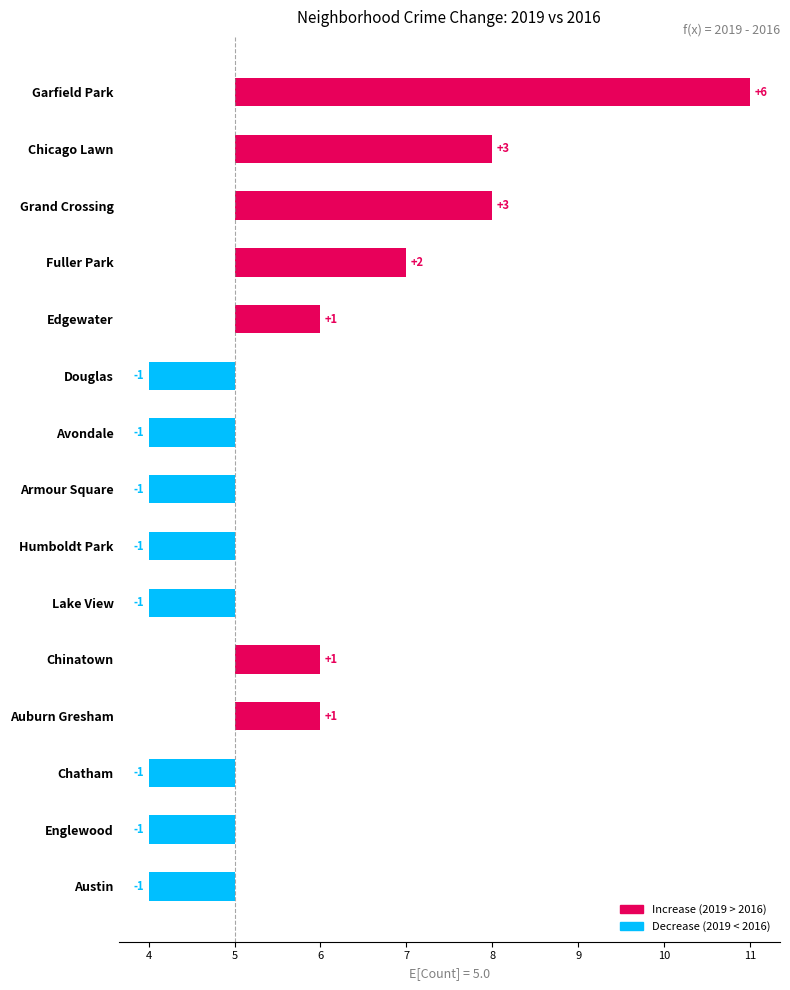

Which has a higher value, Humboldt Park or Douglas?

Humboldt Park